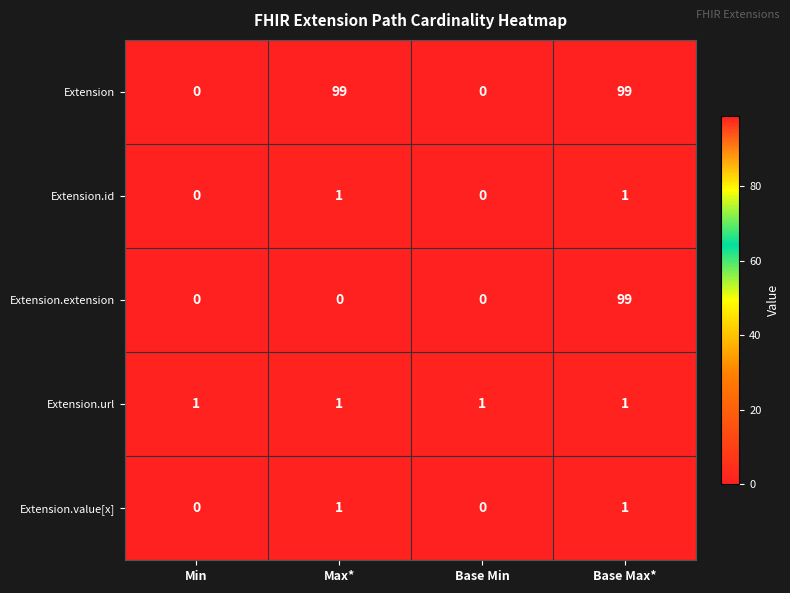

How many distinct data groups are displayed?

5